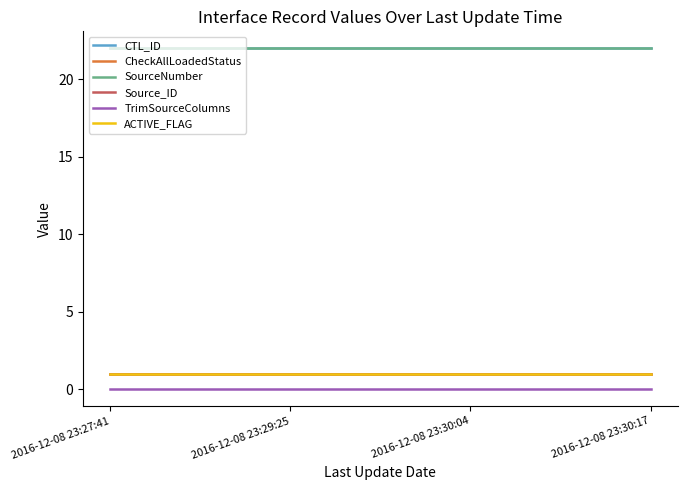

The CheckAllLoadedStatus series shows 2 at 2016-12-08 23:30:04. True or false?

False